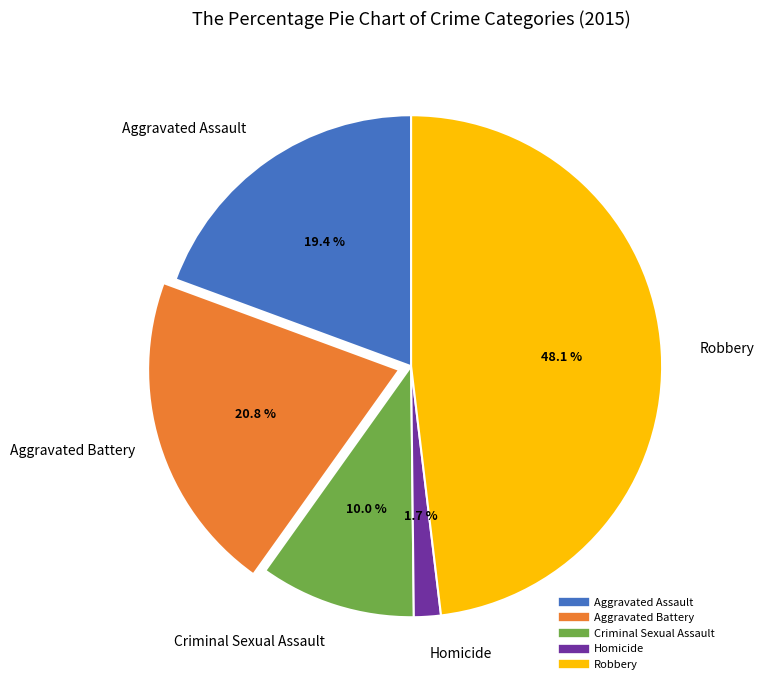

Does Aggravated Assault represent more than half of the total?

No